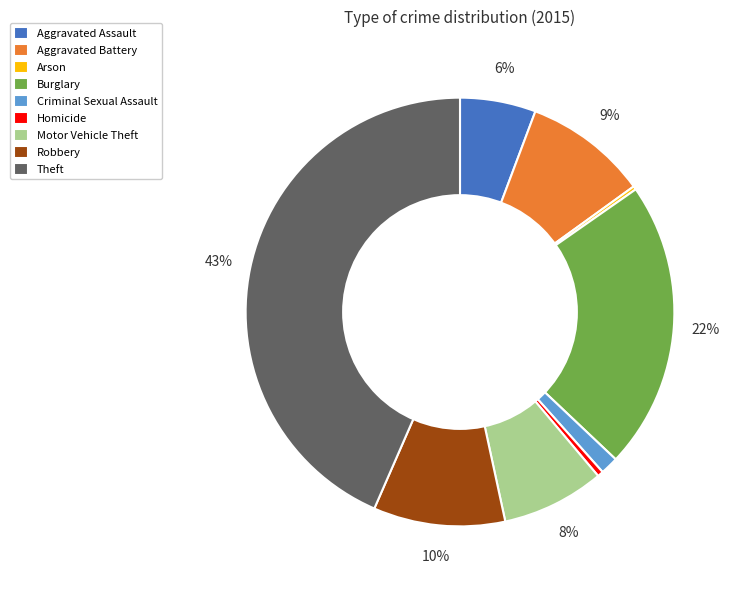

What percentage is the Aggravated Battery slice, to the nearest percent?

9%